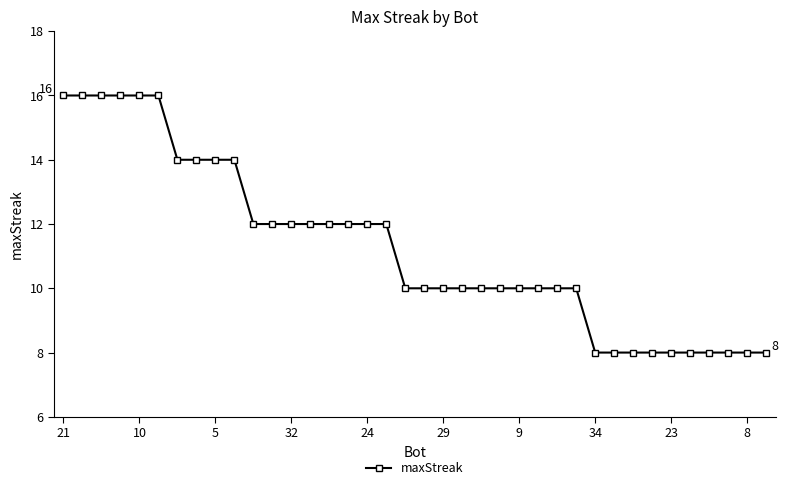

What is the value of the 18th point from the left?

12